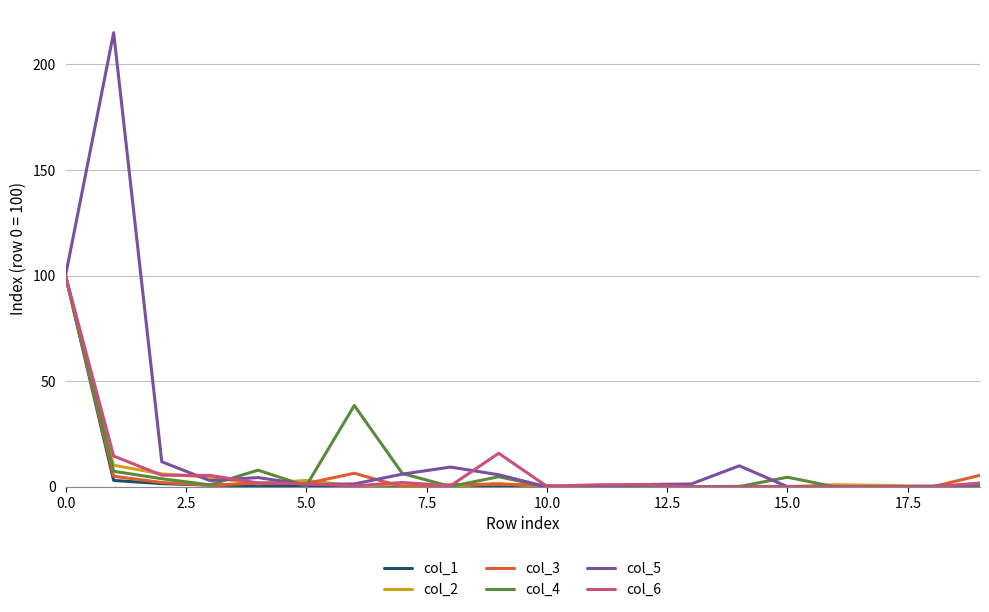

Which series has the largest total across all categories?

col_5